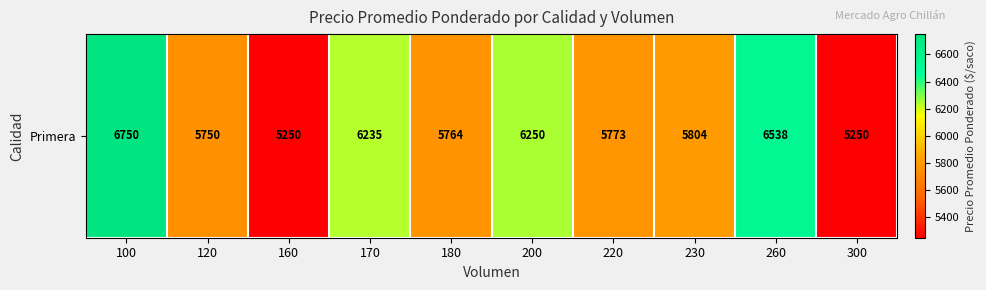

What is the sum of the values at 230 and 260?

12342